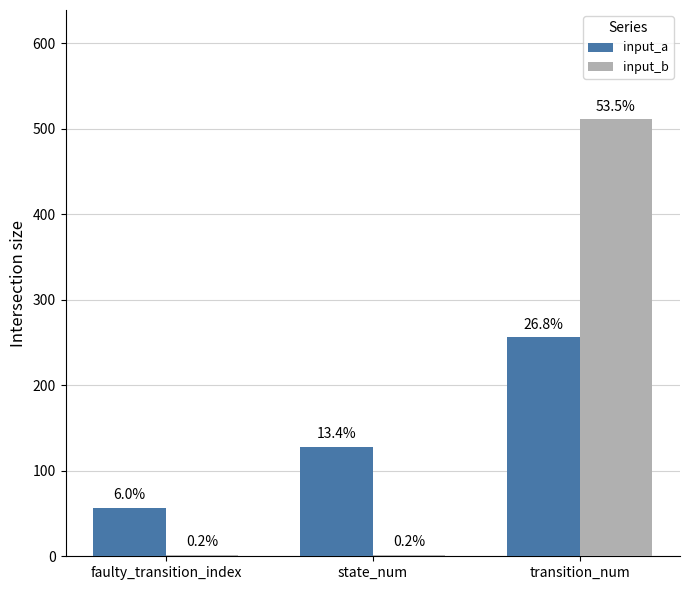

Which has a higher value, transition_num or faulty_transition_index?

transition_num